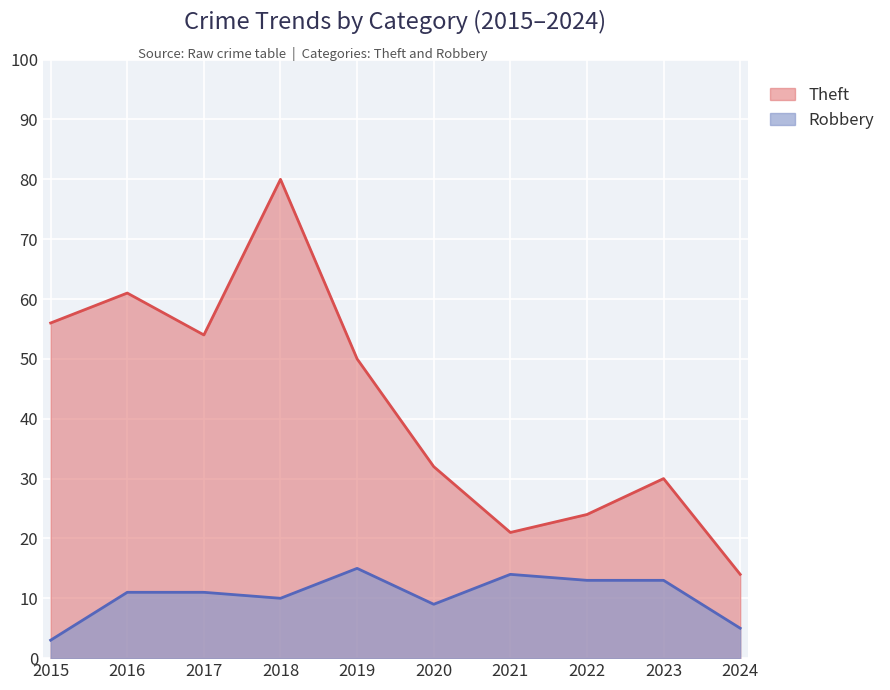

In Robbery, how many points are lower than both neighbors (excluding endpoints)?

2